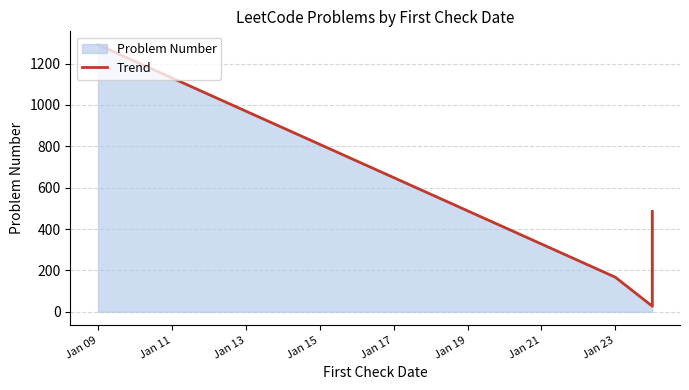

Reading left to right, what are all the values shown in this chart?

1291	167	27	209	485